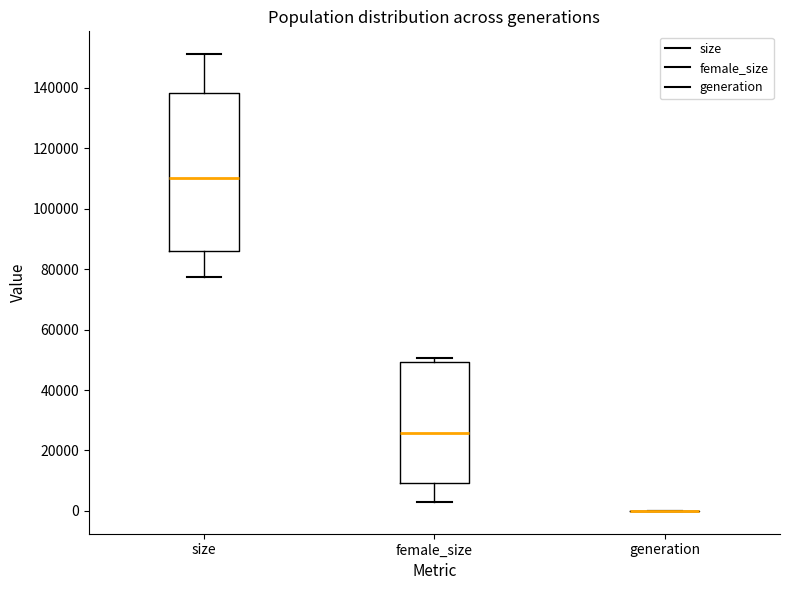

Reading left to right, transcribe this box plot: for each box, give where its median line is, the range the box spans, and where its two whiskers end, as read against the y-axis. The values are not printed on the chart, so give them approximately, as read against the axis.

size: median 110000, box 86000 to 138000, whiskers 78000 to 152000
female_size: median 26000, box 10000 to 50000, whiskers 4000 to 50000 (just above the box's upper edge)
generation: box collapsed to a line at 0, whiskers 0 to 0